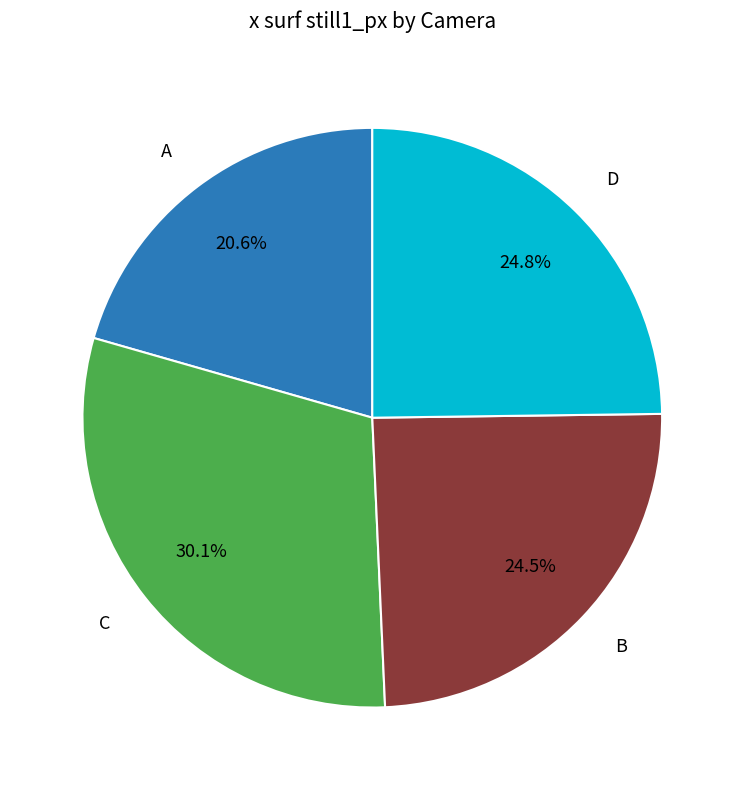

Does any single category account for the majority?

No